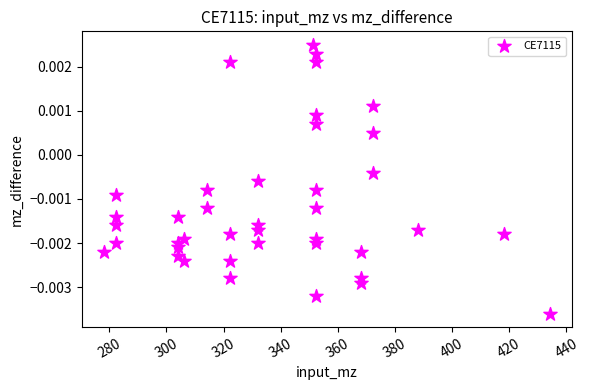

What is the range of X values (max minus min)?

156.0